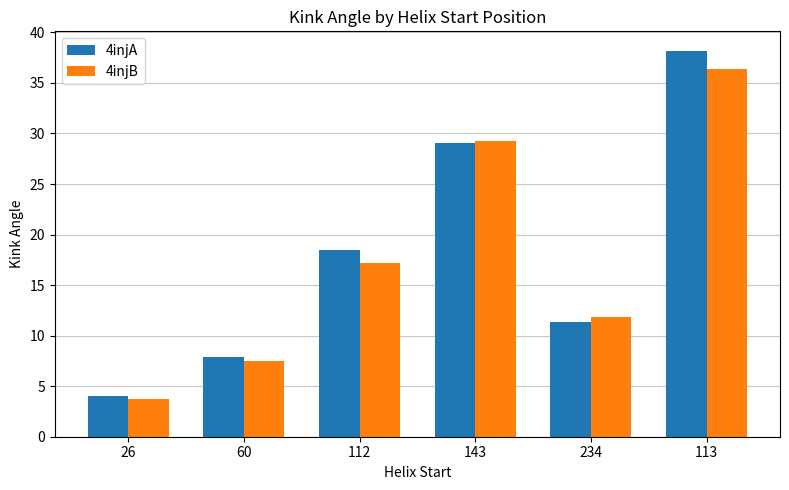

At 234, list the series in order from smallest to largest.

4injA, 4injB